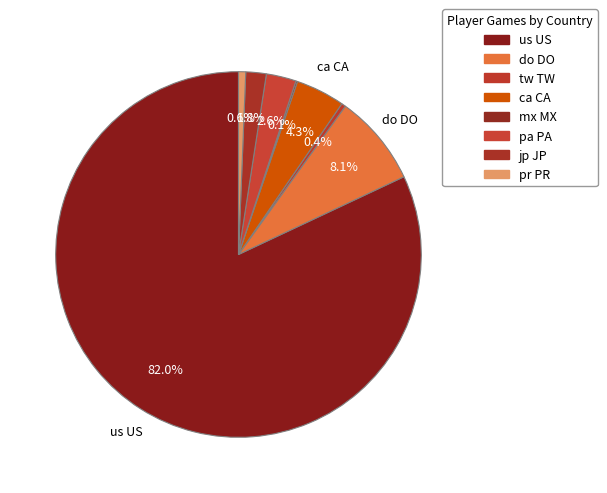

Which slice represents more than half of the pie?

us US